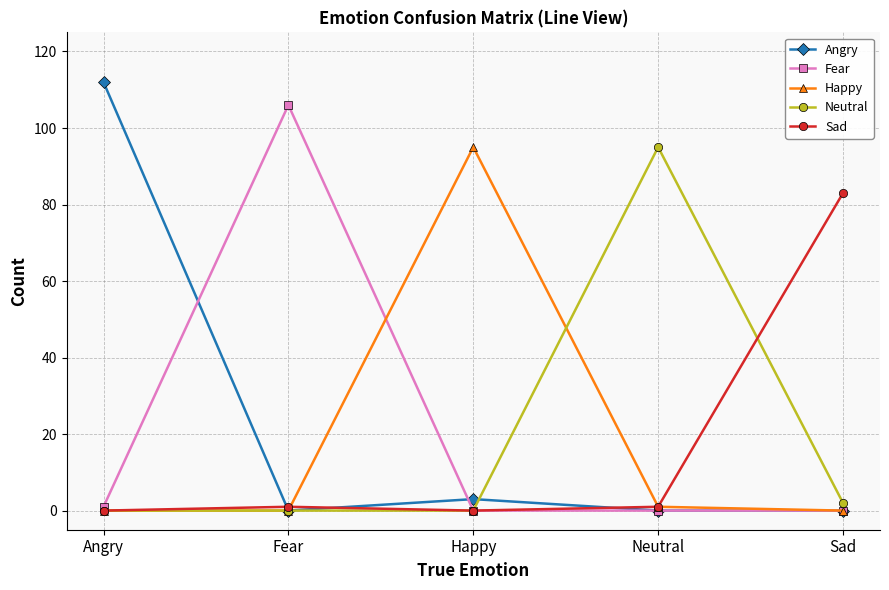

At how many categories does at least one series exceed 29?

5